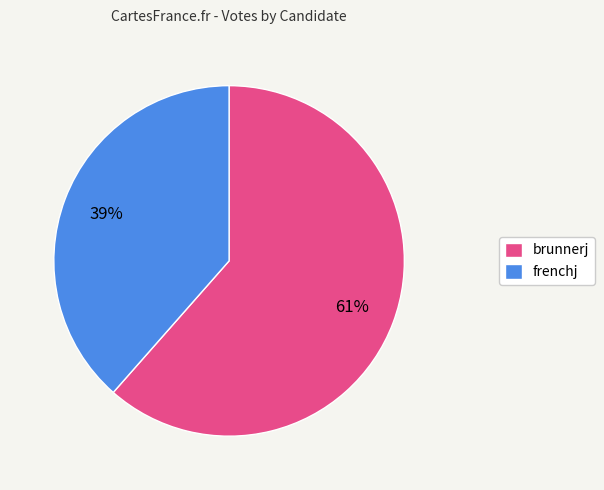

What is the majority slice?

brunnerj